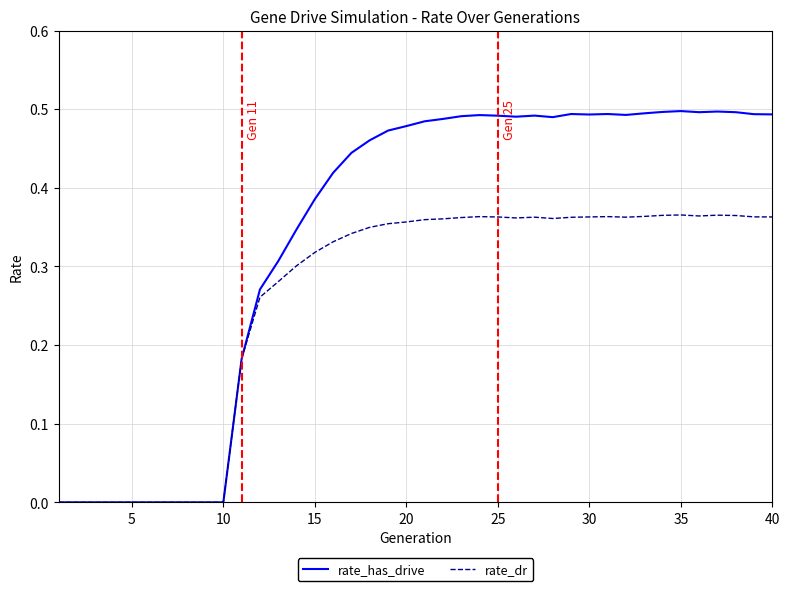

List the series in order of their overall mean, highest first.

rate_has_drive, rate_dr